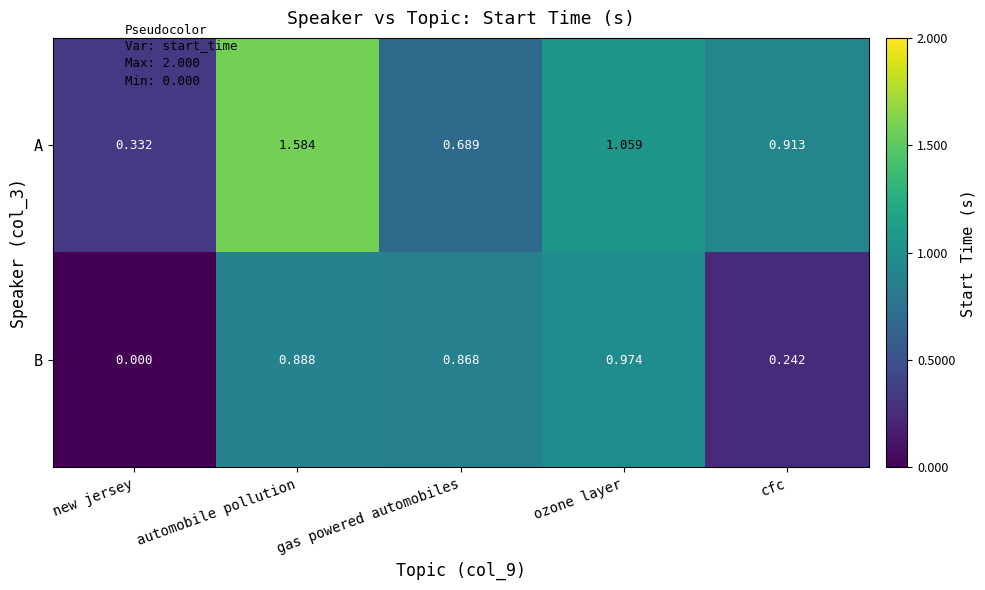

Which label corresponds to the largest value in the chart?

automobile pollution